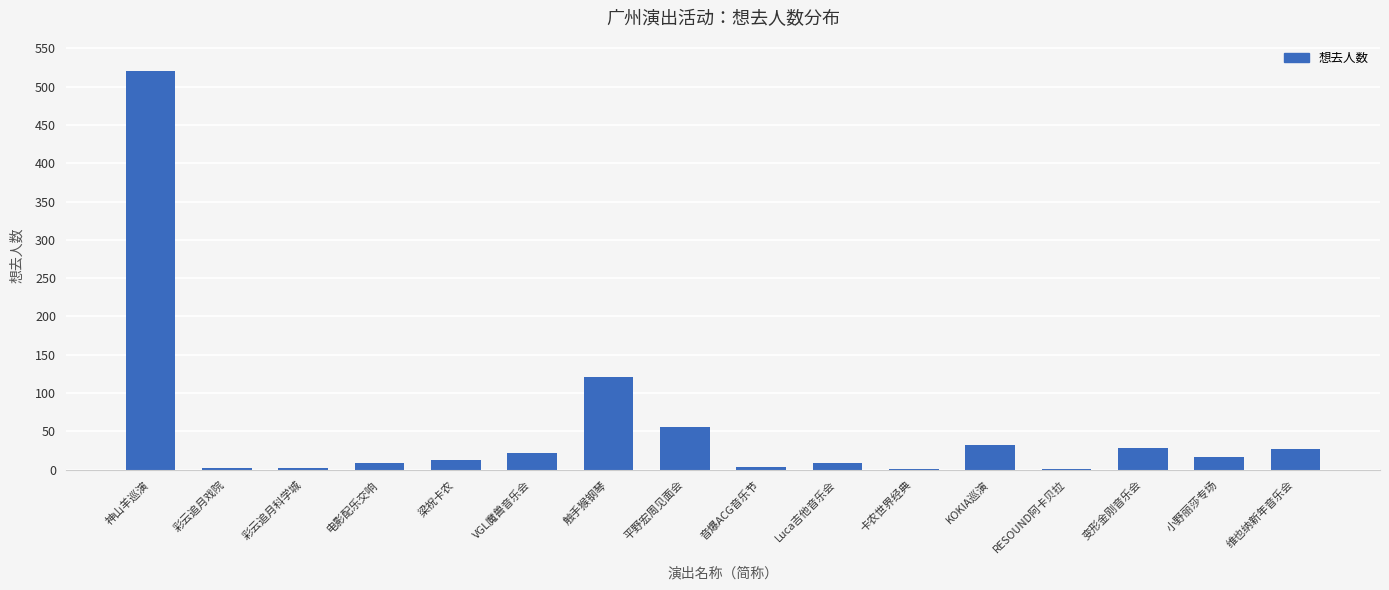

Where is the data nearest to the value 261?

触手猴钢琴